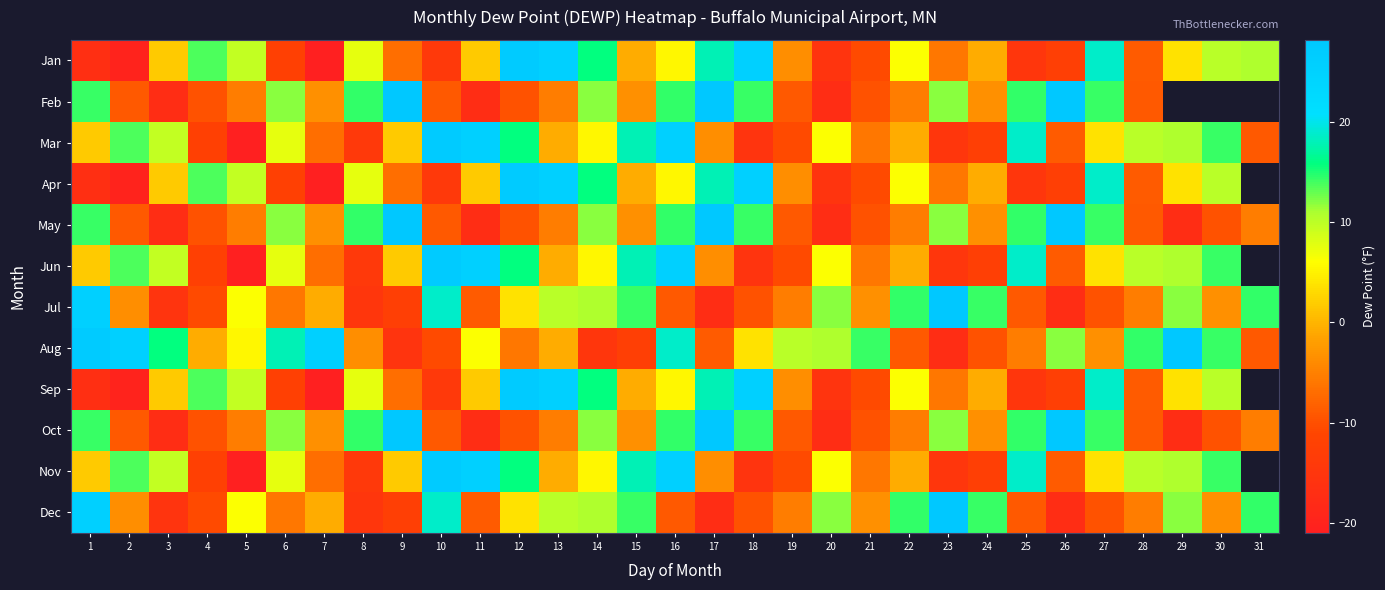

What is the smallest value displayed?

-21.0